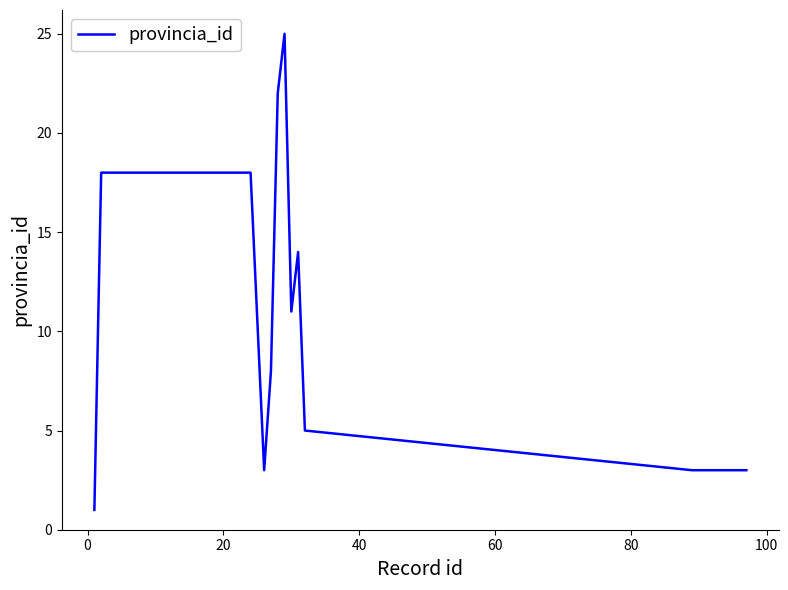

What is the difference between the maximum and minimum values?

24